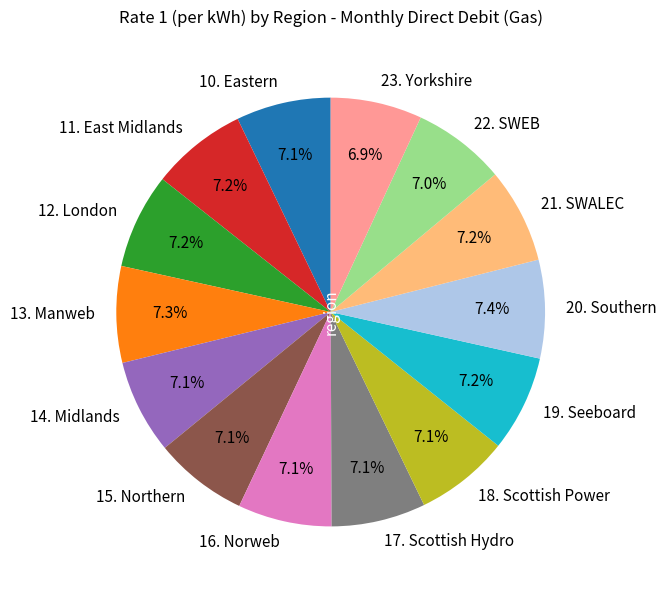

How many slices are in this pie chart?

14